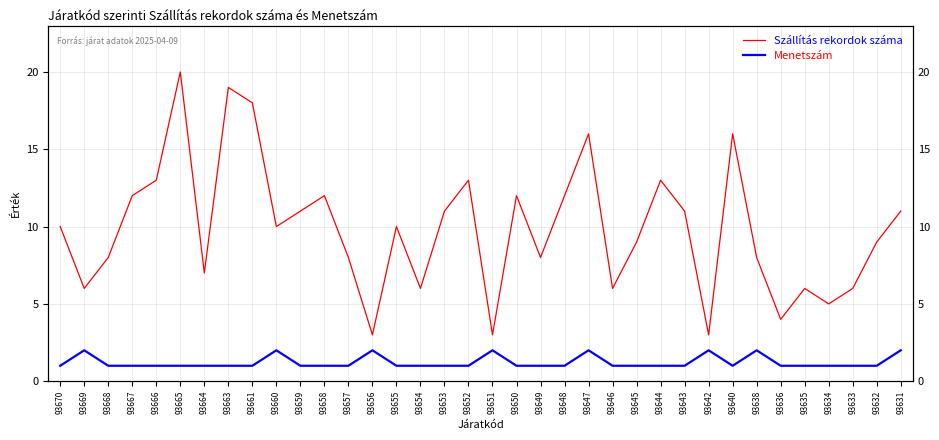

What is the total value across all series at 93668?

9